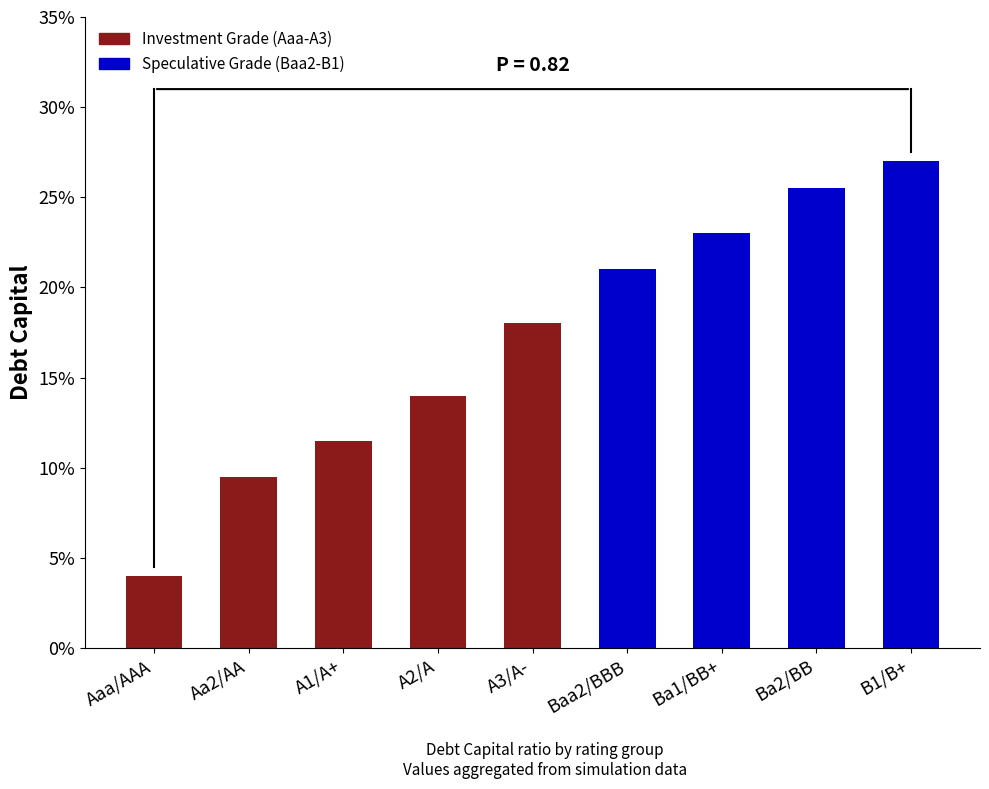

List the labels in order of value, smallest first.

Aaa/AAA, Aa2/AA, A1/A+, A2/A, A3/A-, Baa2/BBB, Ba1/BB+, Ba2/BB, B1/B+